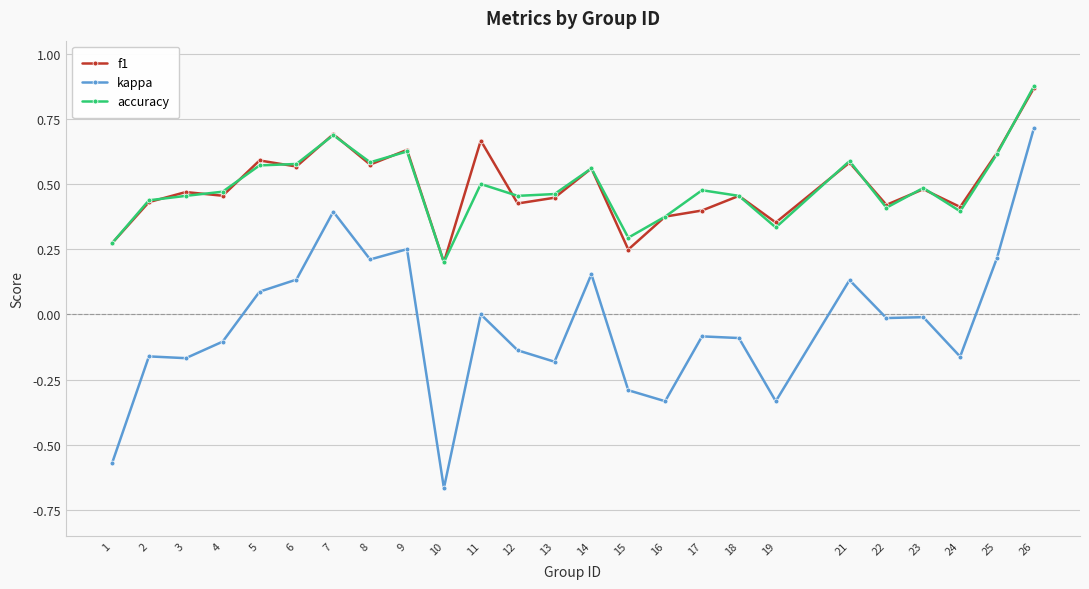

Does the chart display data point markers on the line(s)?

Yes